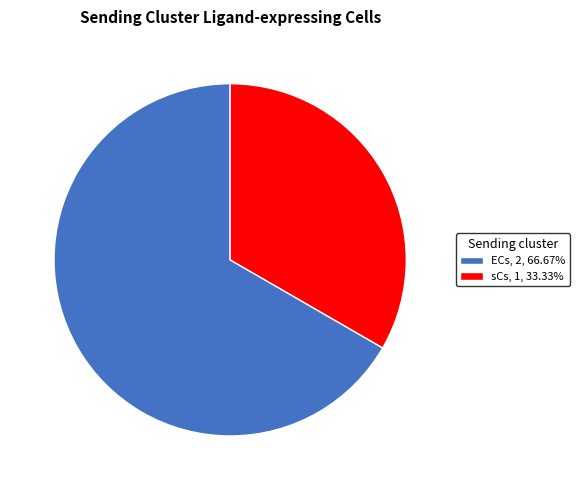

Combined, do ECs, 2, 66.67% and sCs, 1, 33.33% account for over 50%?

Yes